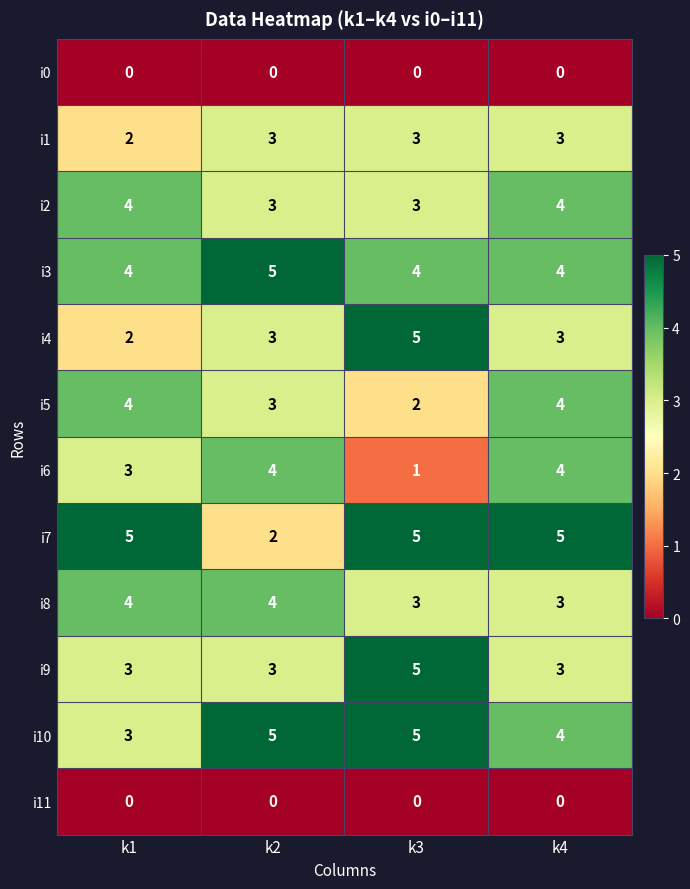

What is the approximate value of i4 at k4?

3